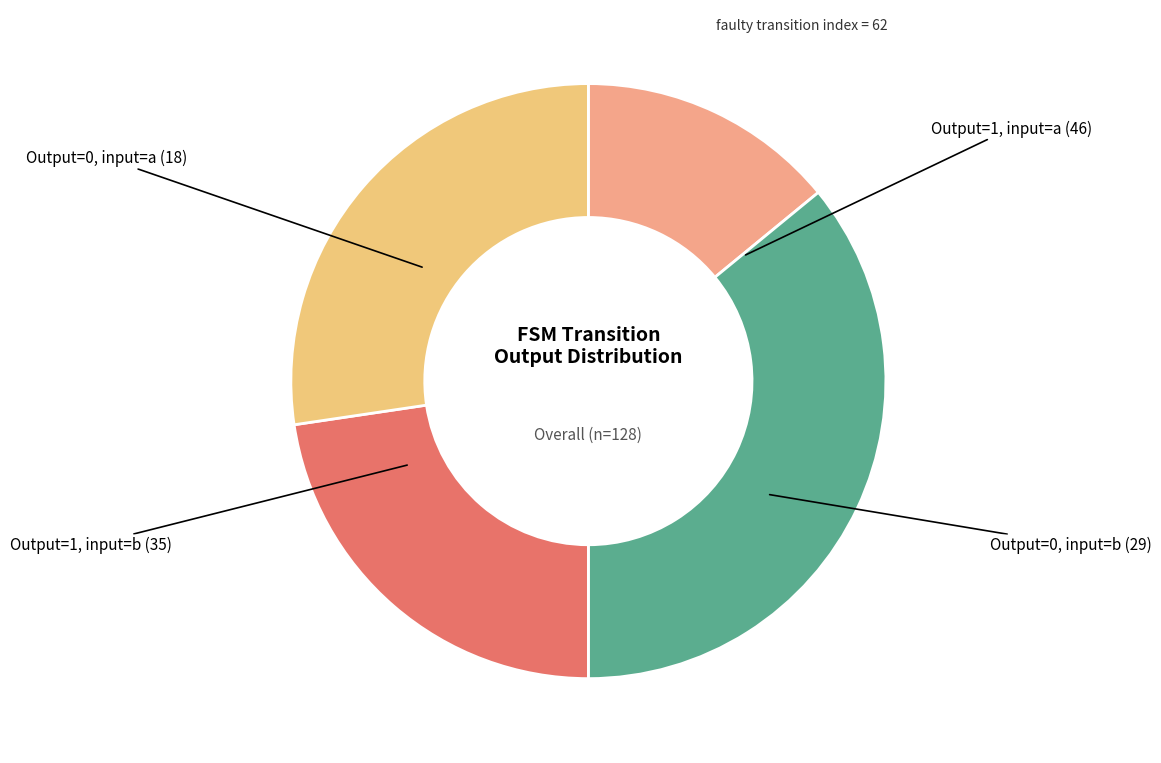

How many segments does this pie chart have?

4